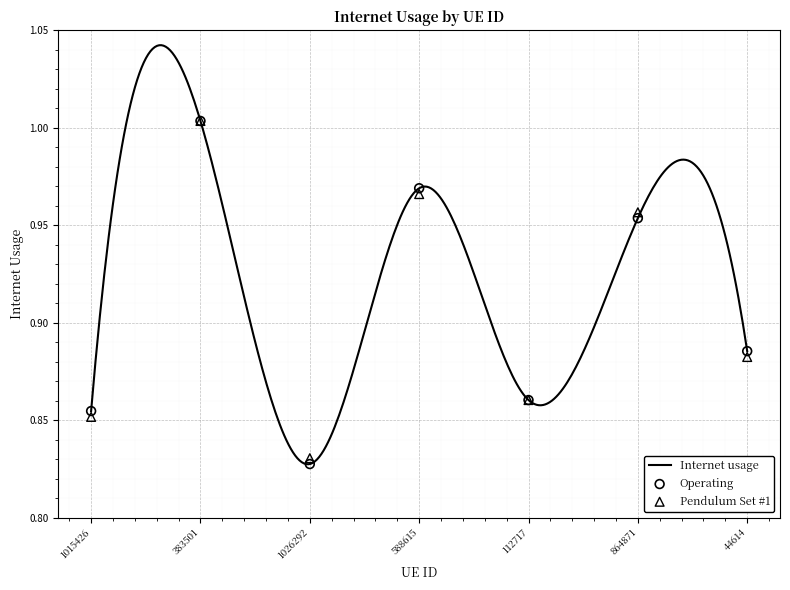

Approximately how many times larger is the value at 588615 compared to 383501?

1.0